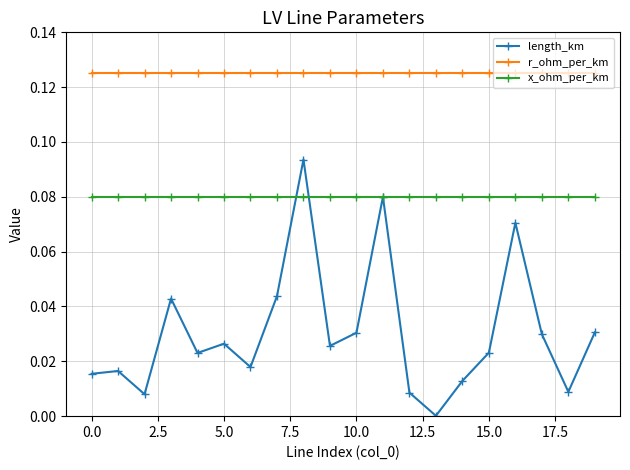

Which series has the largest range (max minus min)?

length_km